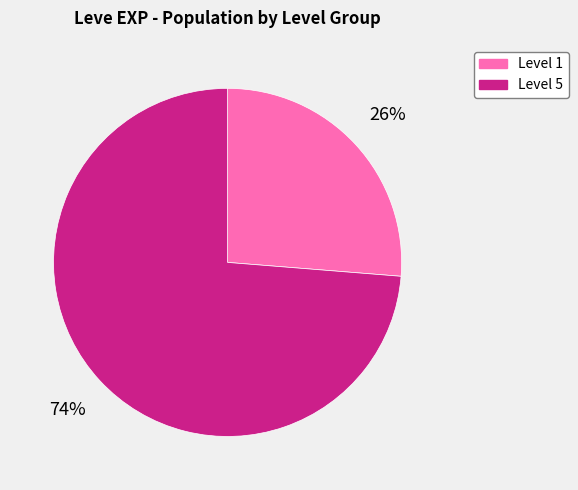

To the nearest percent, what is the average slice percentage?

50%